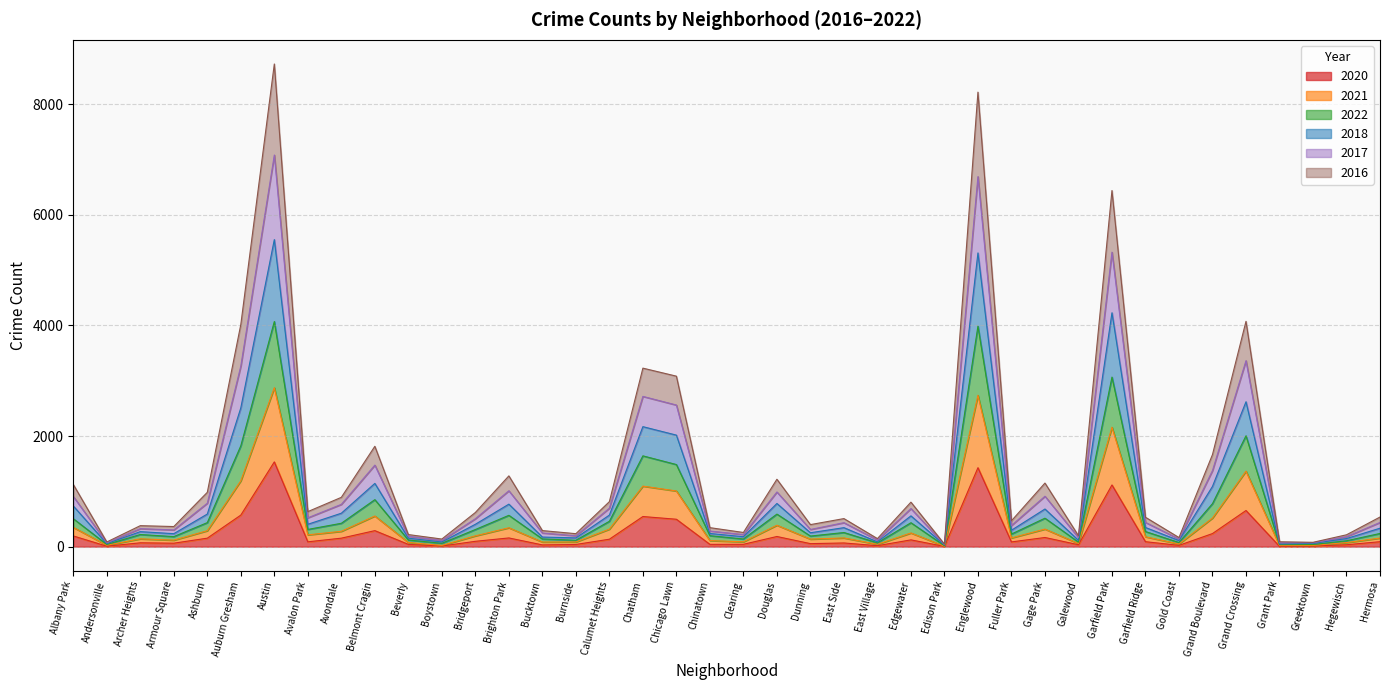

Which category has the highest value in the 2021 series?

Austin